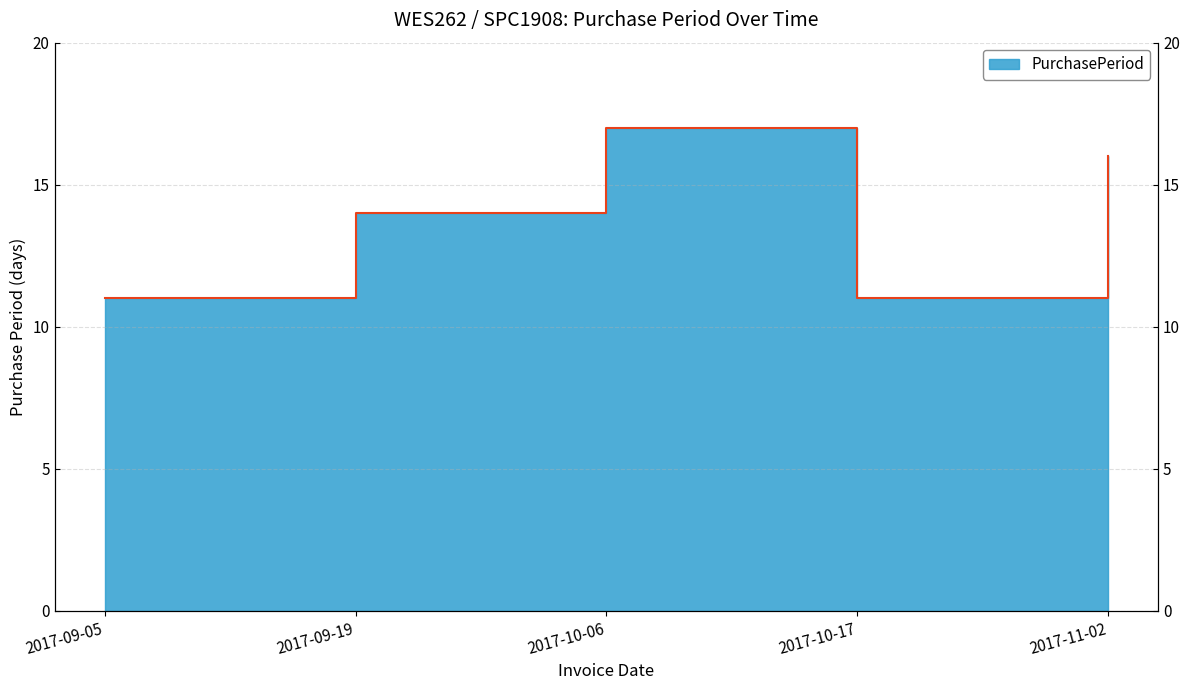

What is the difference between the values at 2017-10-06 and 2017-09-19?

3